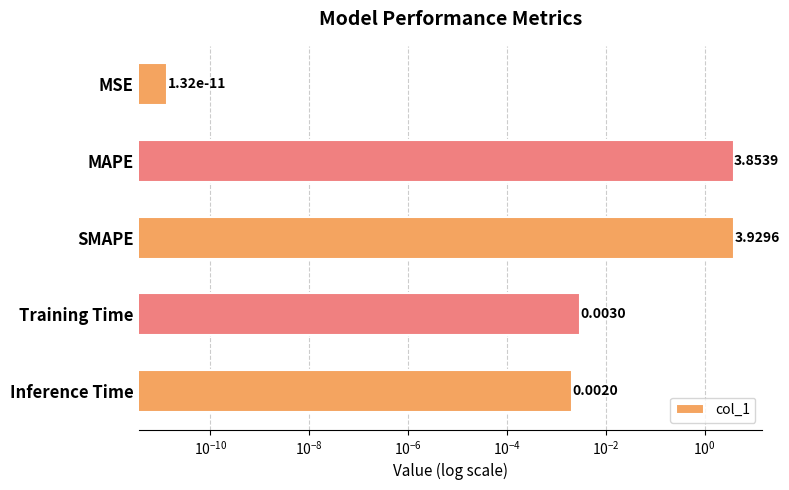

The chart shows a value of 6.2 at SMAPE. True or false?

False